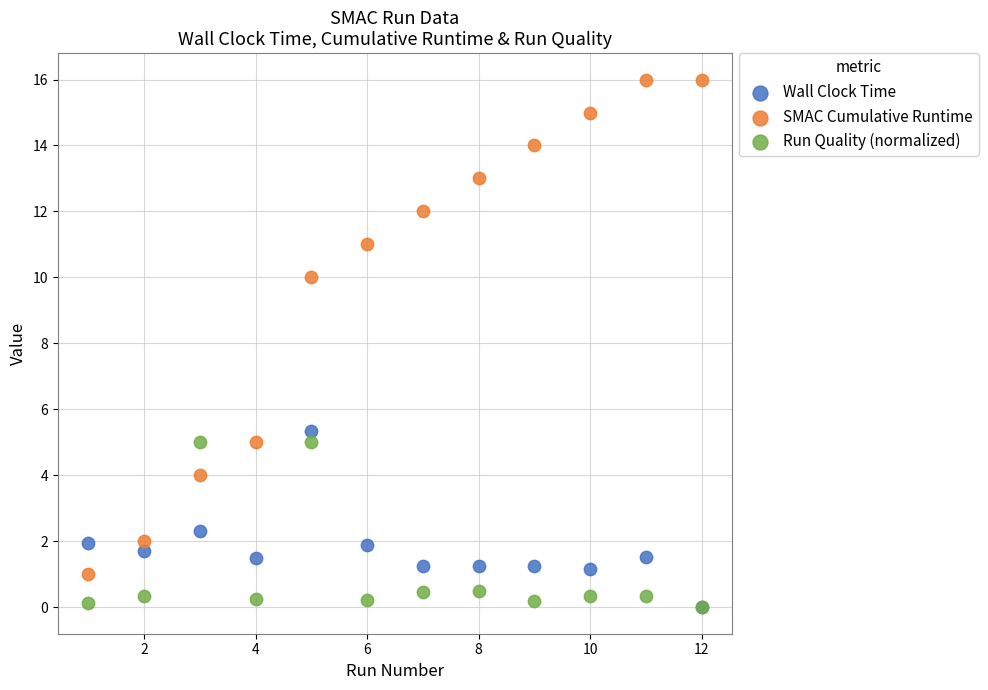

In the SMAC Cumulative Runtime series, what Y value is closest to 8?

10.0